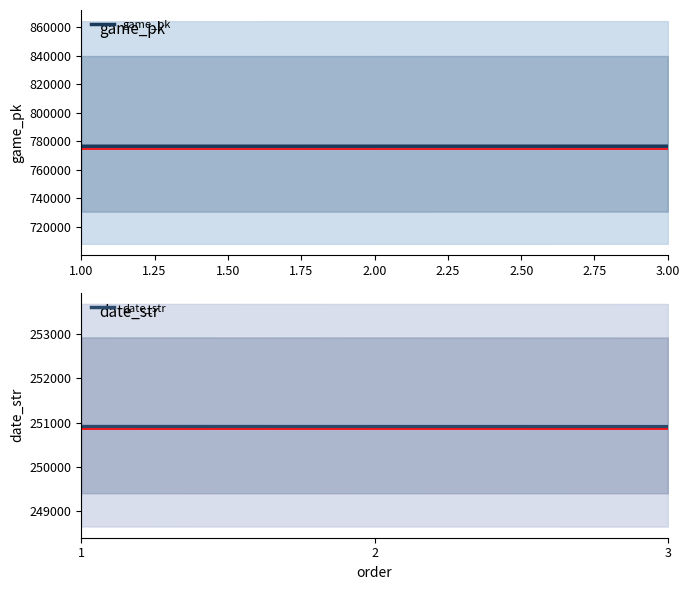

How many values in the date_str series are below 250910?

1